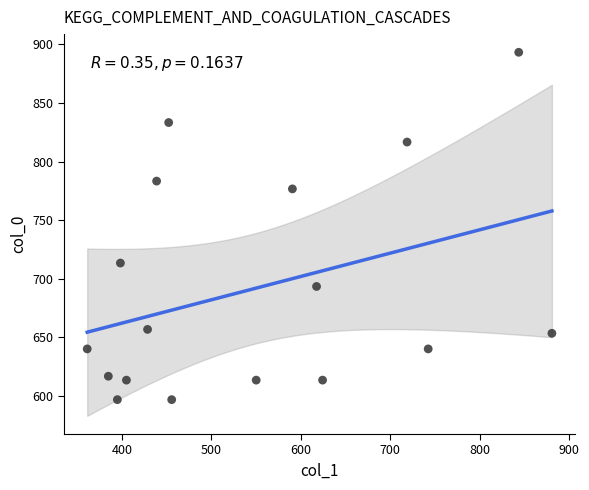

What is the range of X values (max minus min)?

519.8